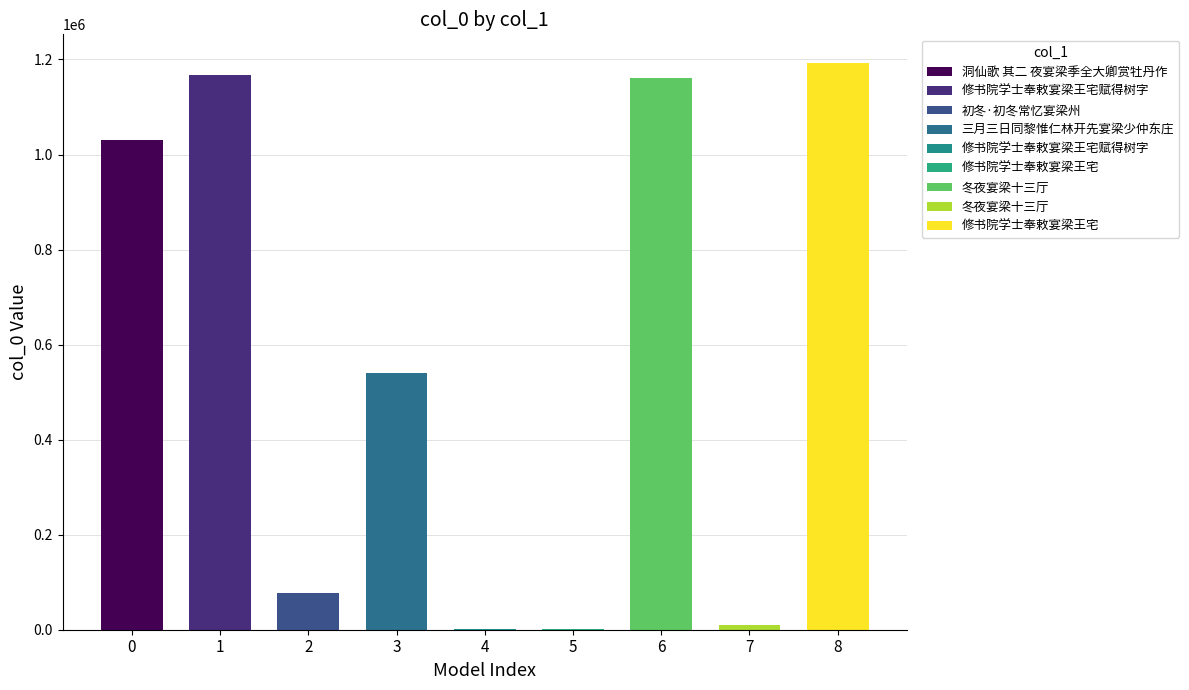

What is the label of the 4th bar from the left?

三月三日同黎惟仁林开先宴梁少仲东庄